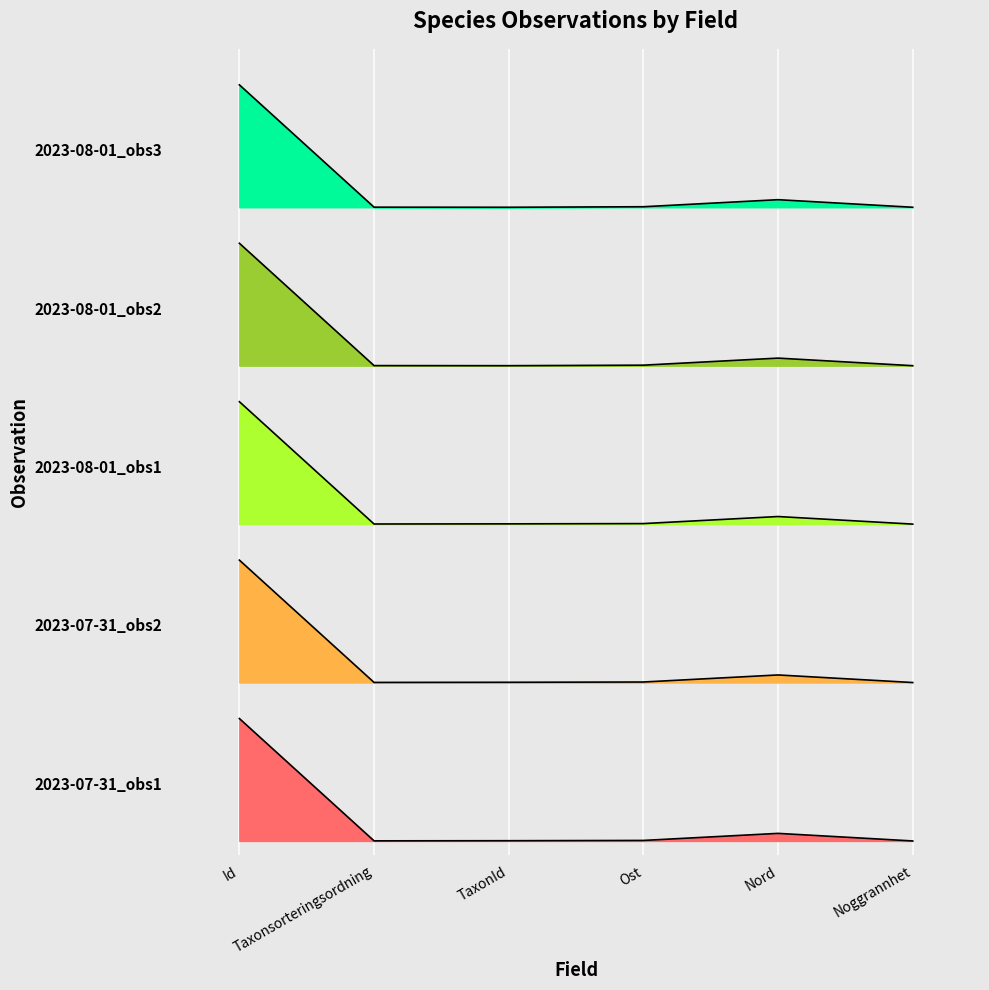

What is the difference between the second highest and second lowest values in the 2023-07-31_obs2 series?

0.1